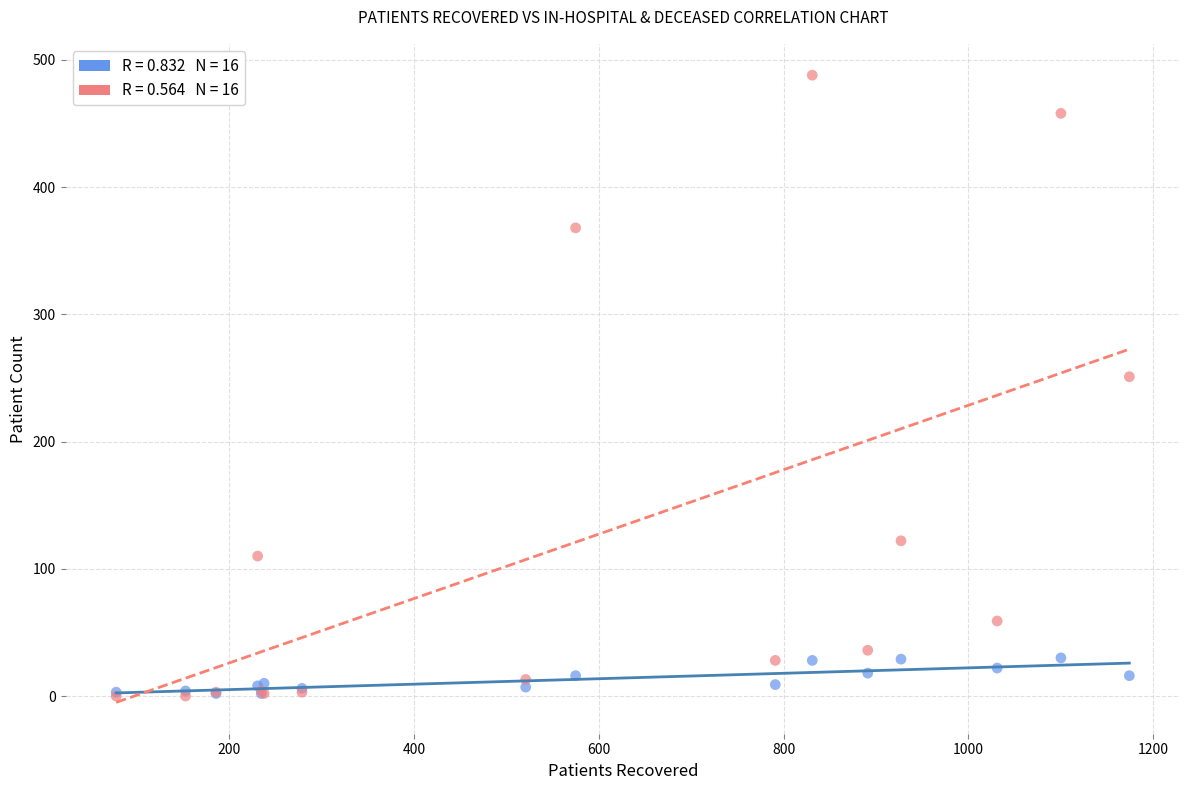

Across all series, what Y value is closest to 244?

251